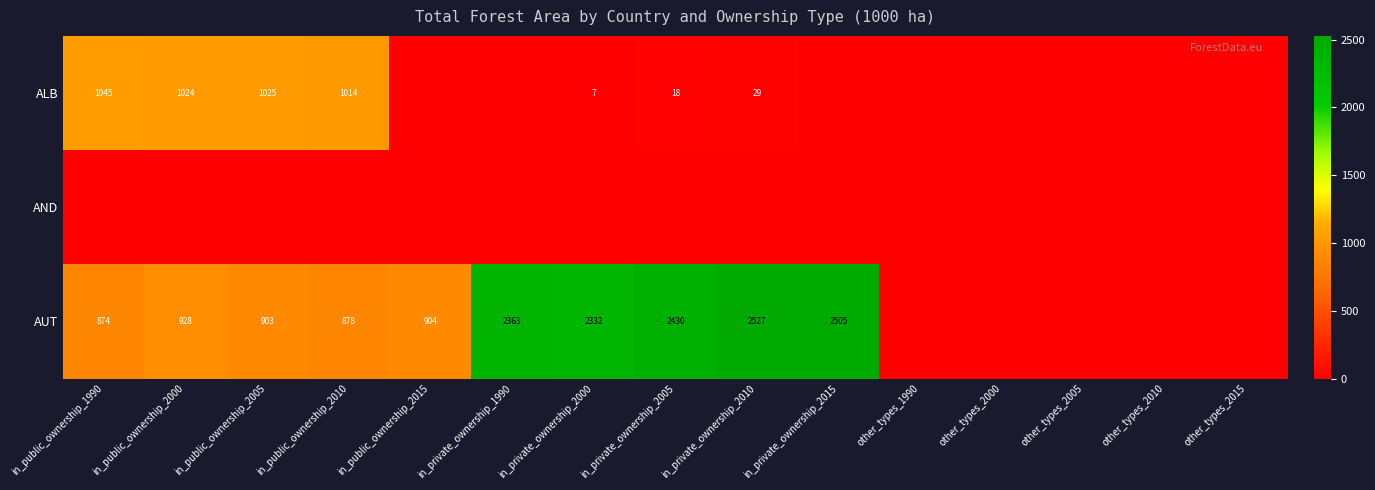

The AUT series shows 3118 at in_private_ownership_1990. True or false?

False